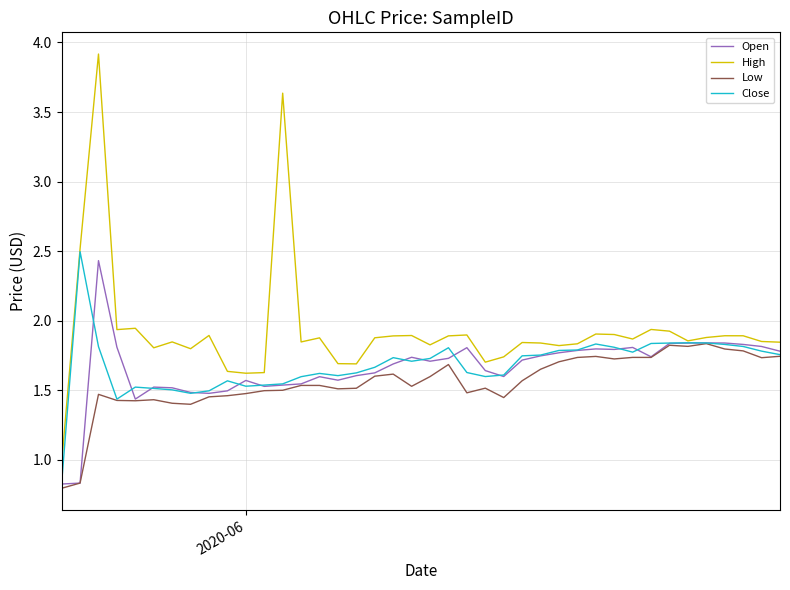

At how many categories does at least one series exceed 2?

3